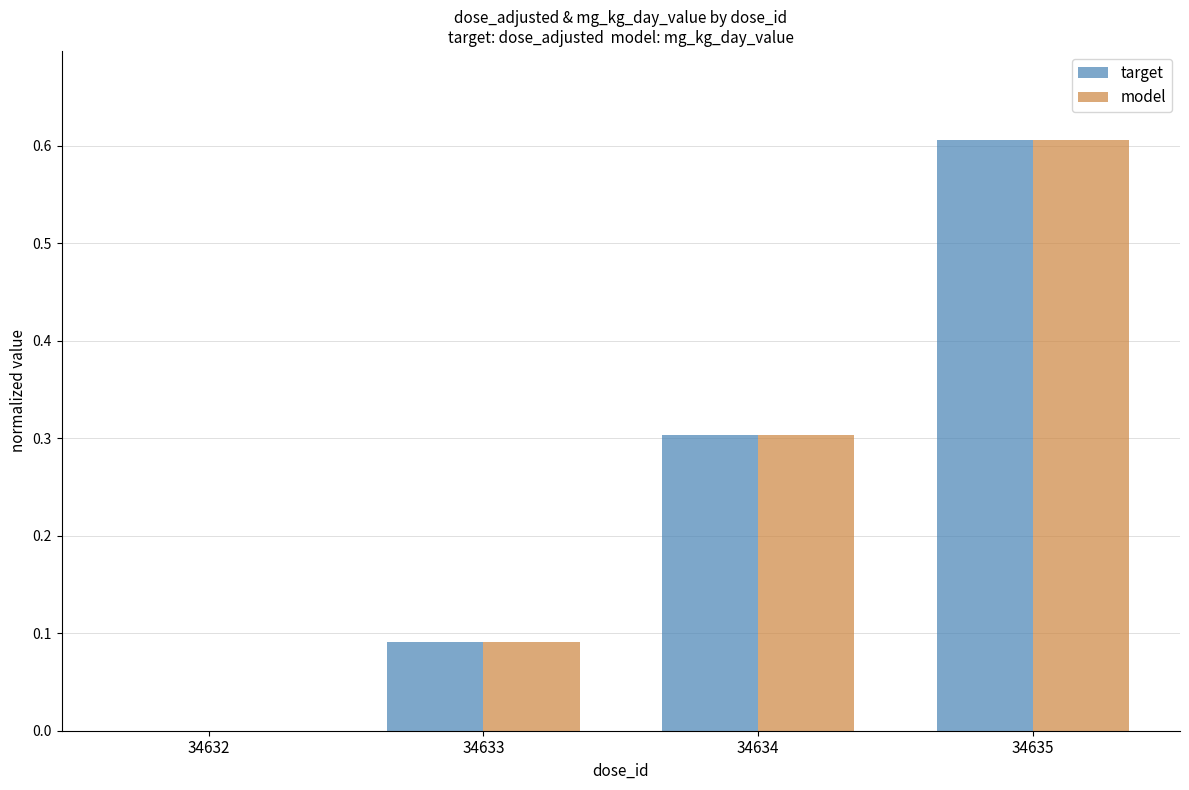

What is the difference between the target values at 34635 and 34632?

0.6